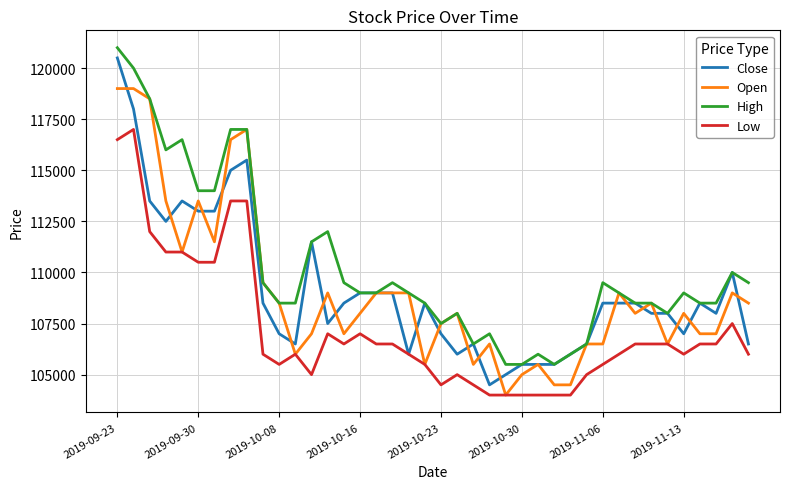

Which series has the largest total across all categories?

High